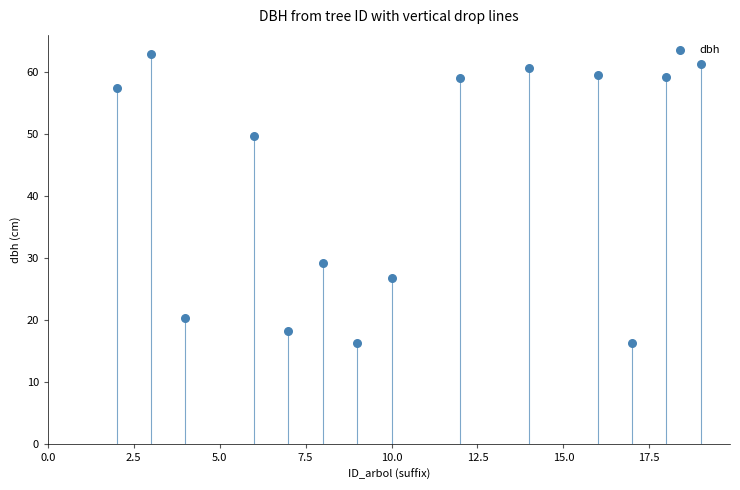

What is the range of X values (max minus min)?

17.0